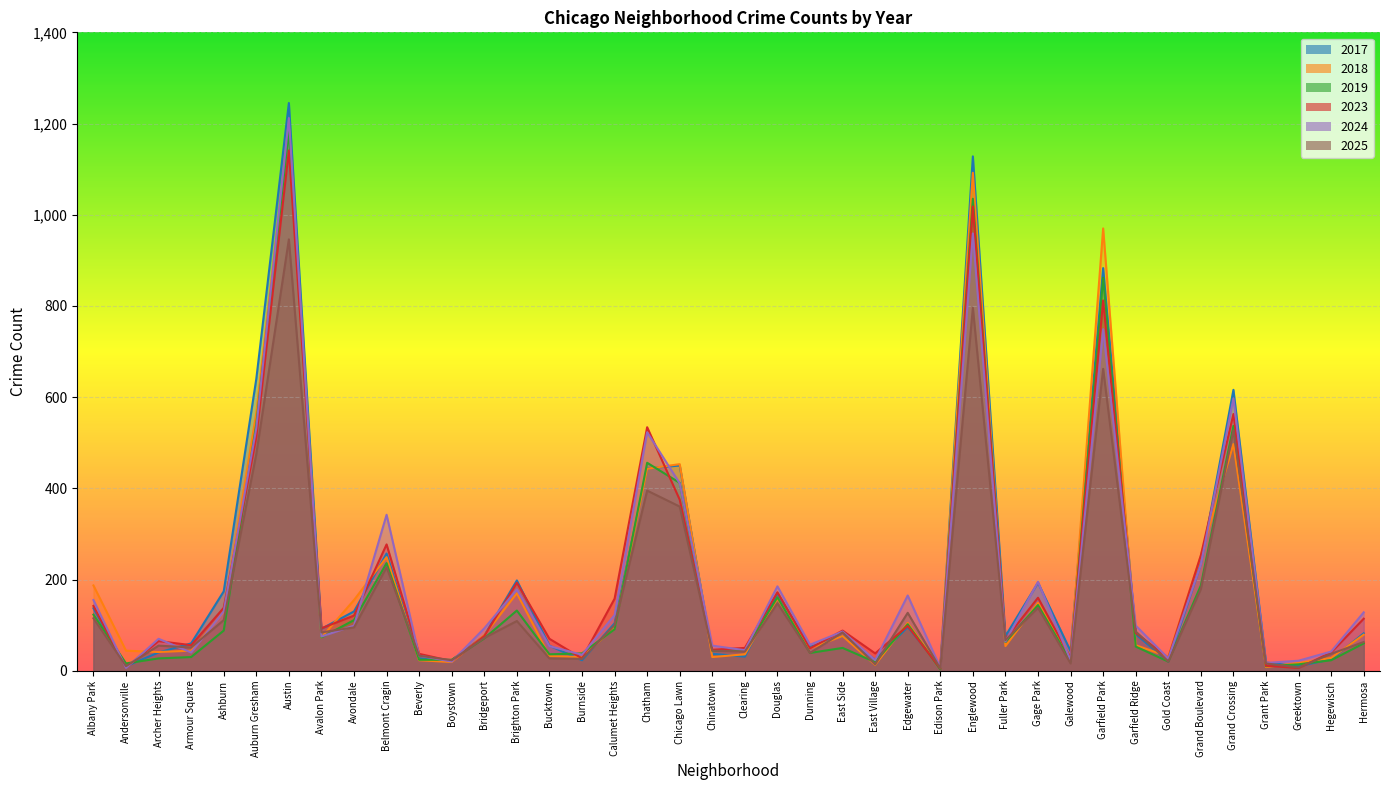

What position from the right is Englewood?

13